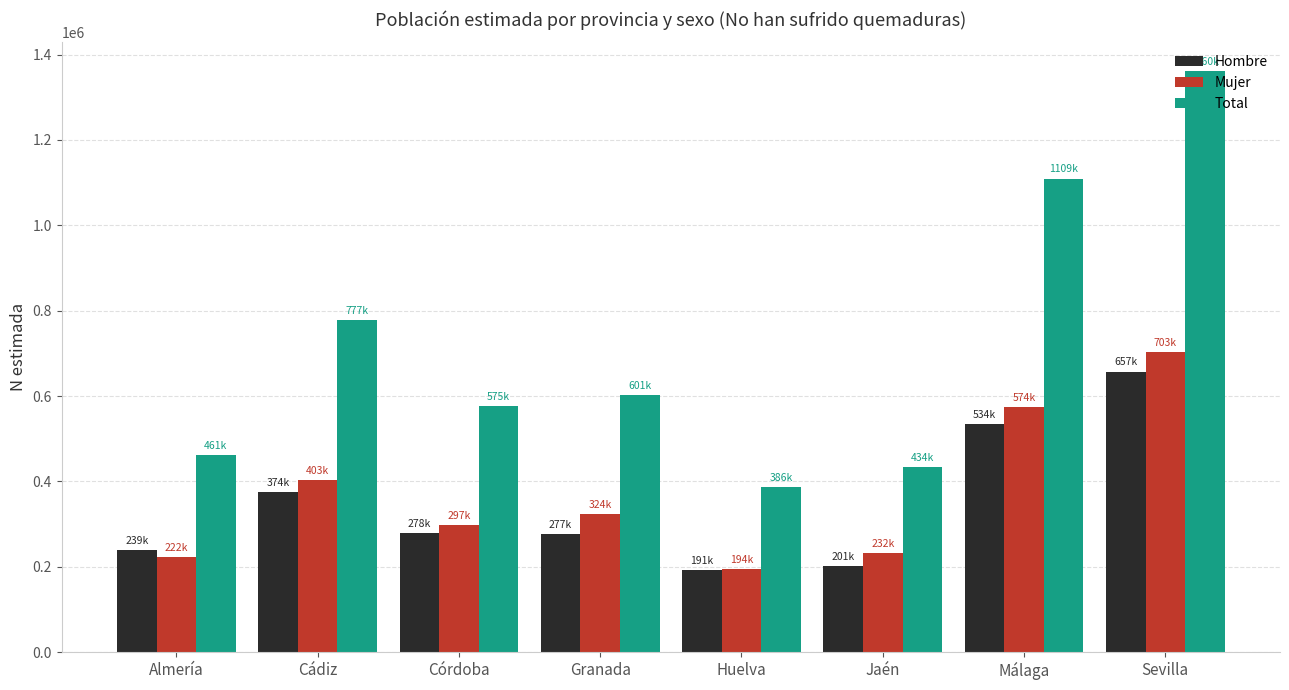

What is the difference between the highest and lowest values at Almería?

239255